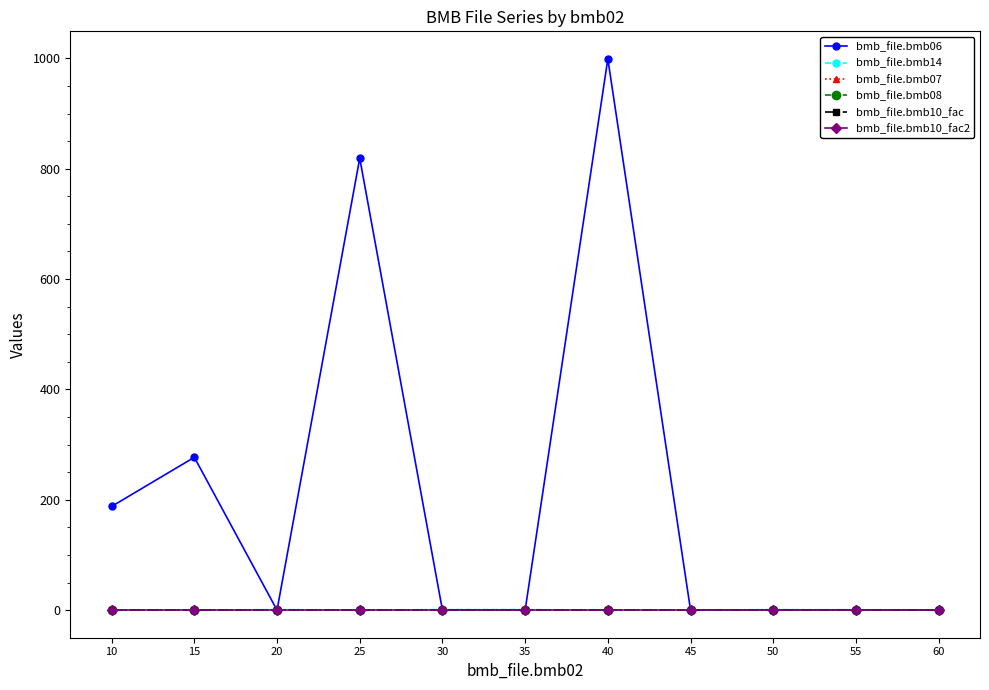

Is this an area chart (filled region under the line)?

No